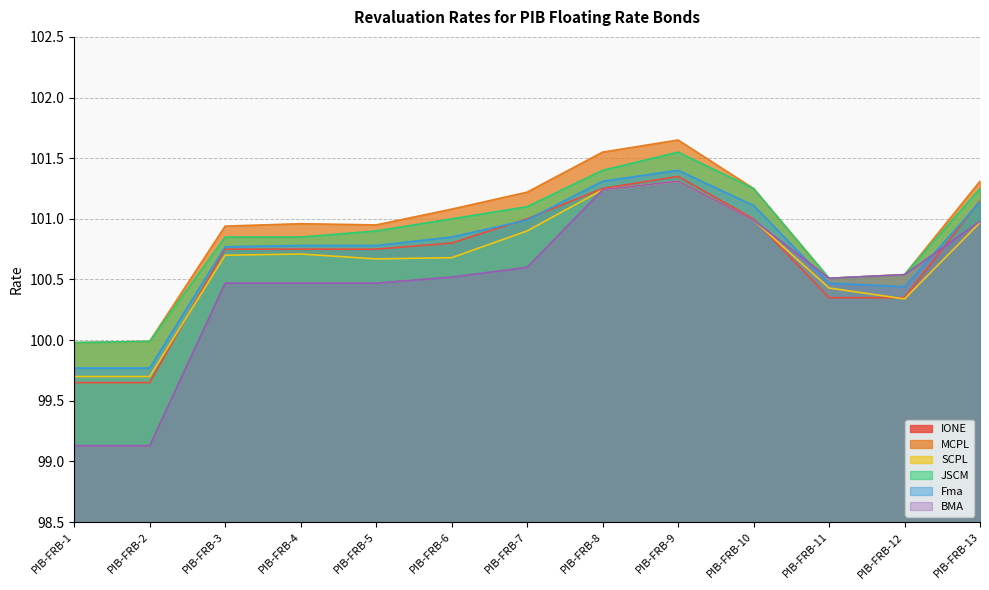

What are all the series names shown in the legend?

IONE, MCPL, SCPL, JSCM, Fma, BMA